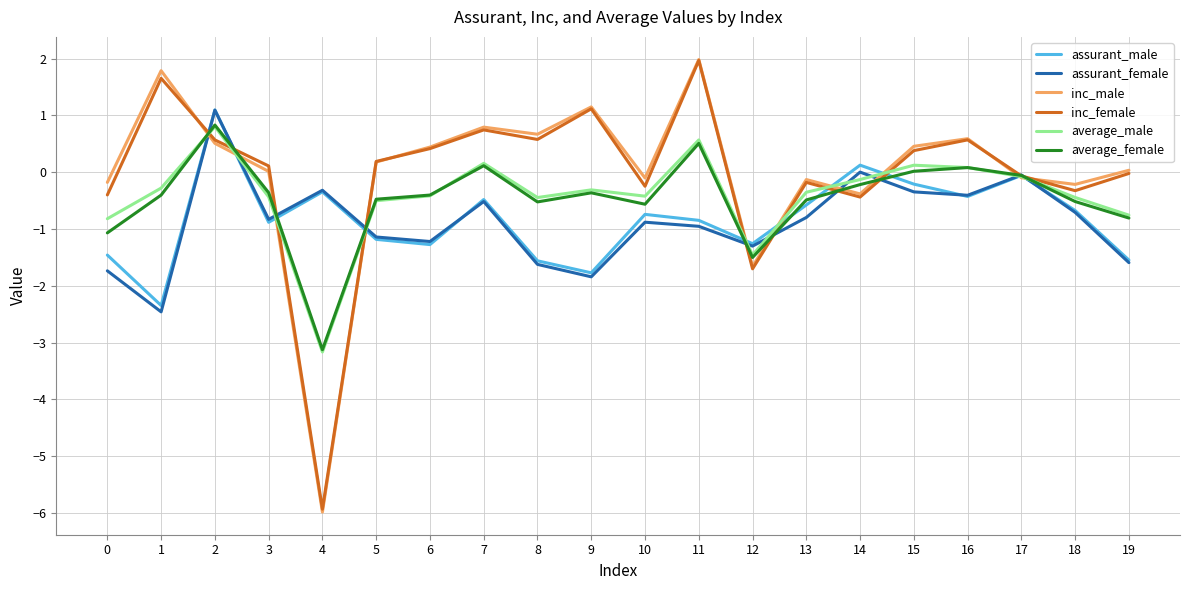

What is the highest value of the inc_male series?

2.0